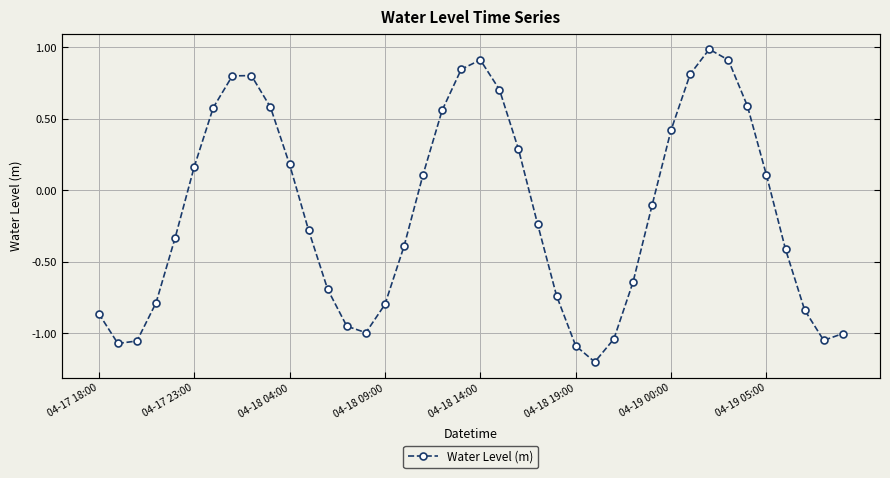

What is the sum of the values at 22 and 15?

-0.5